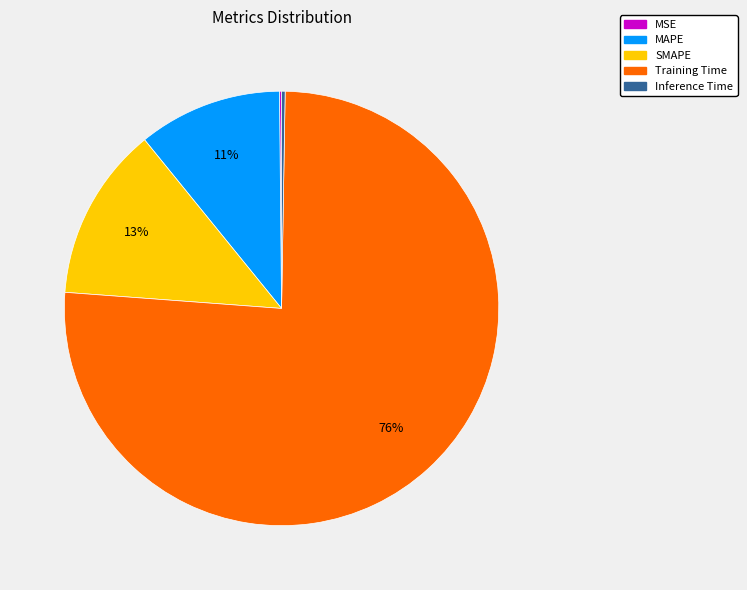

Combined, do MAPE and SMAPE account for over 50%?

No